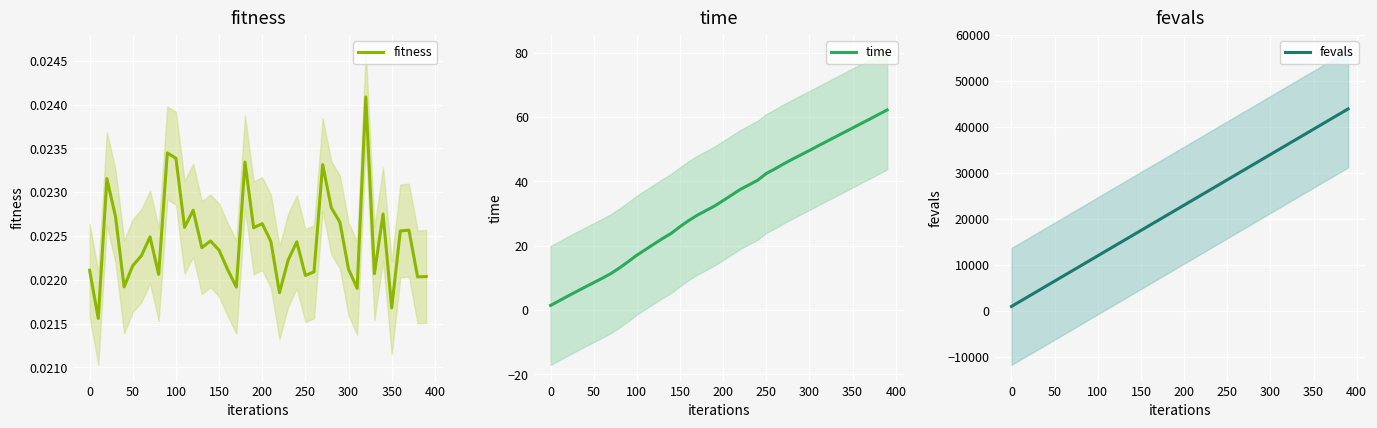

Which series has the widest spread of values?

fevals